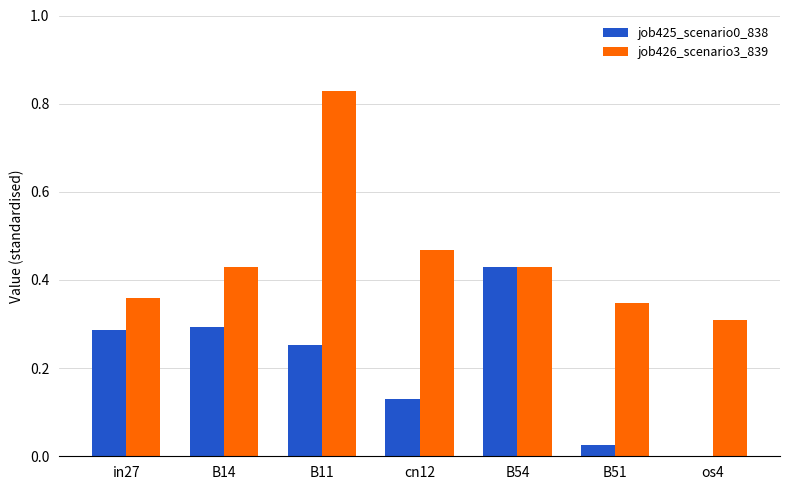

Are the bars horizontal?

No